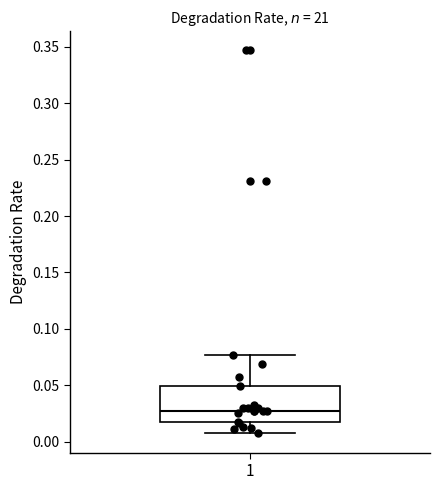

Where does the upper whisker of the box at x = 1 end on the y-axis? The values are not printed on the chart, so give them approximately, as read against the axis.

0.075